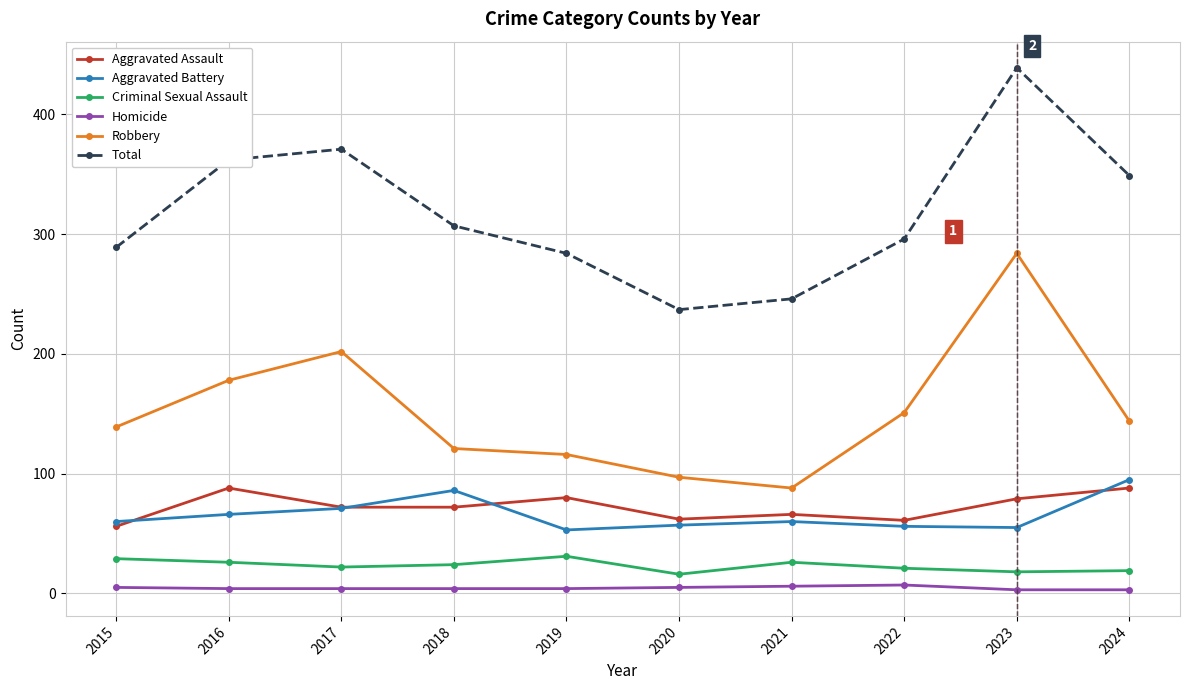

Is it true that Homicide equals 4 at 2017?

True